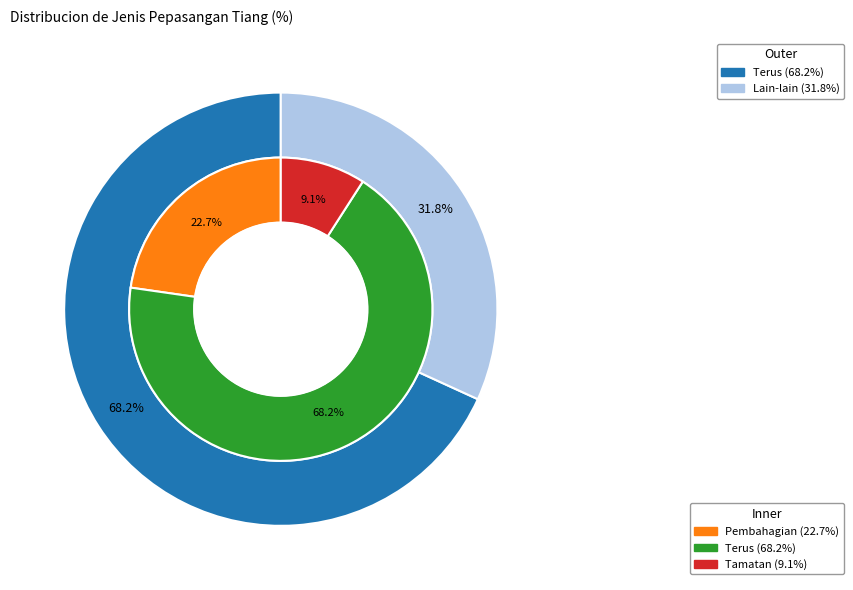

To the nearest percent, what is the combined percentage of Terus and Pembahagian?

91%